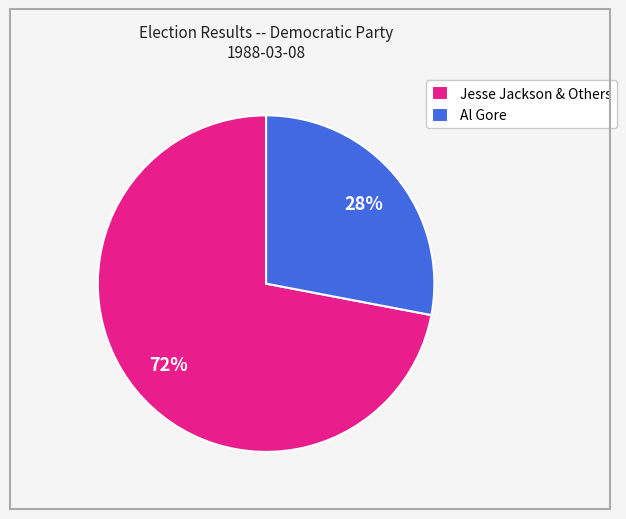

Combined, do Jesse Jackson & Others and Al Gore account for over 50%?

Yes